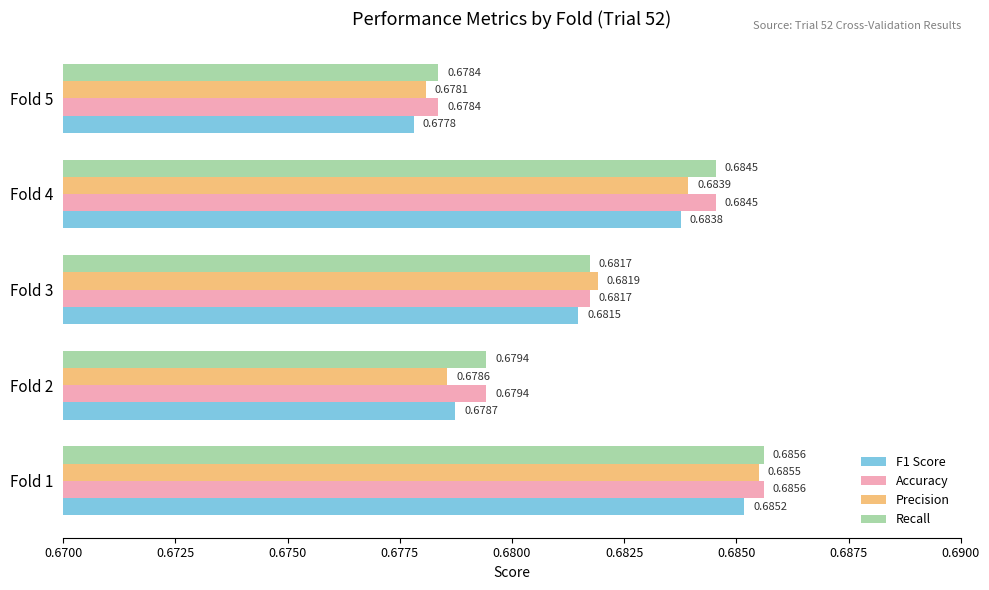

What is the sum of the F1 Score values at Fold 5 and Fold 1?

1.4